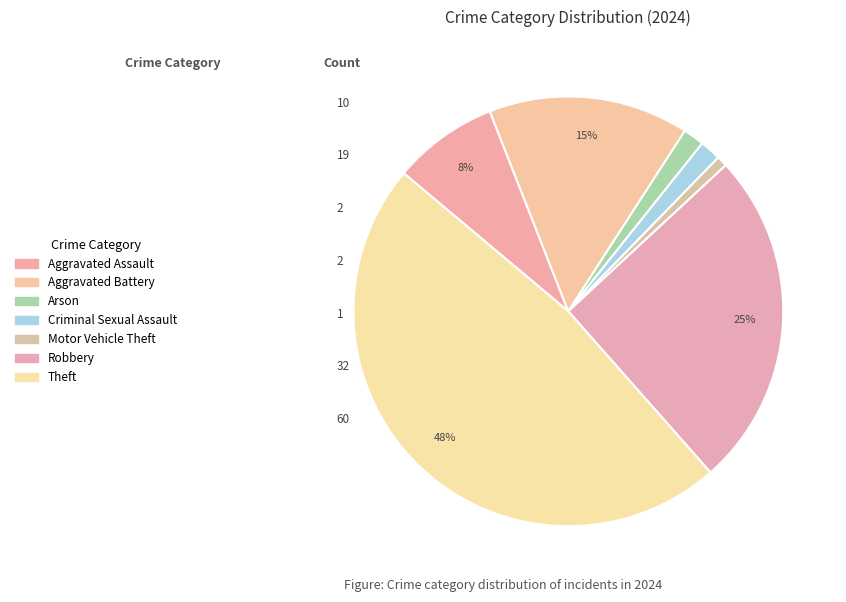

How many segments does this pie chart have?

7